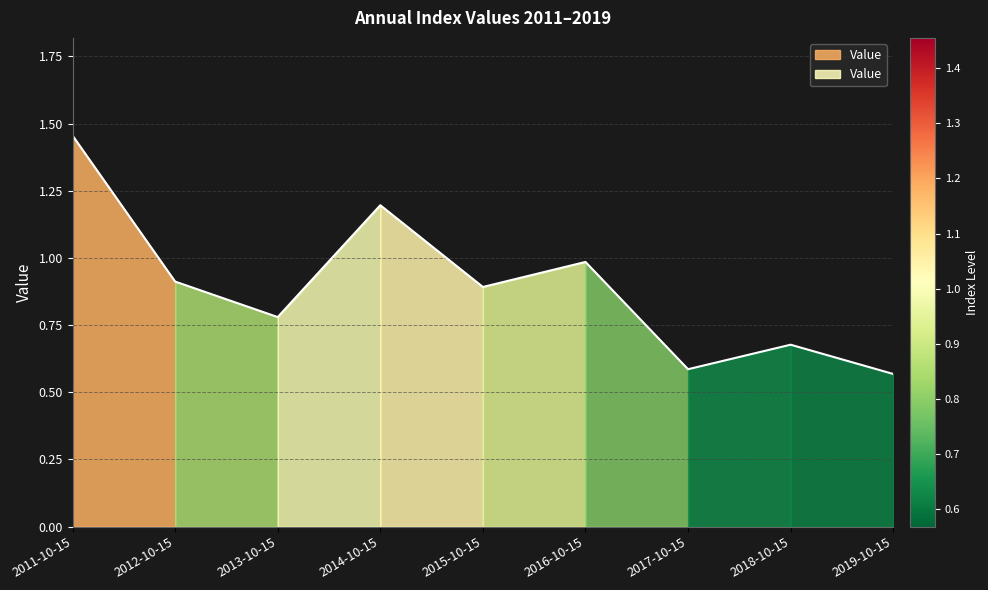

List the labels in order of value, largest first.

2011-10-15, 2014-10-15, 2016-10-15, 2012-10-15, 2015-10-15, 2013-10-15, 2018-10-15, 2017-10-15, 2019-10-15